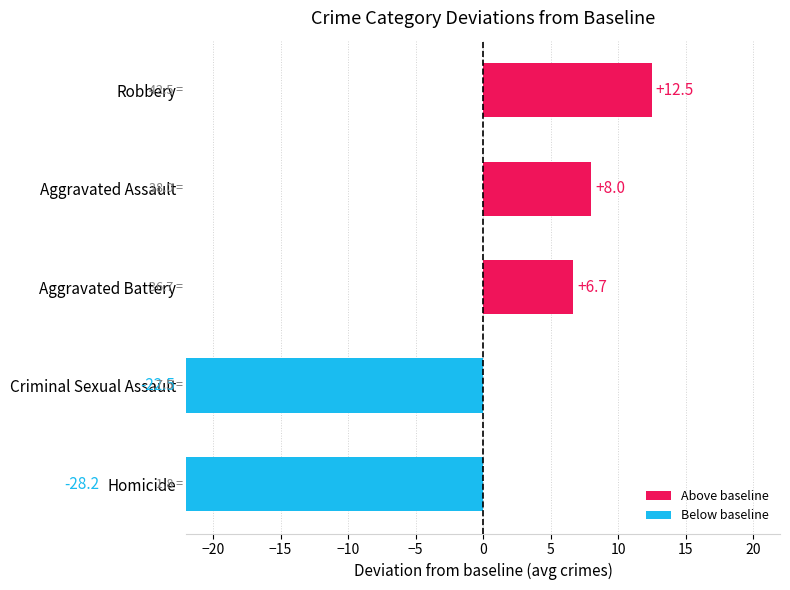

What is the total value across all series at Robbery?

255